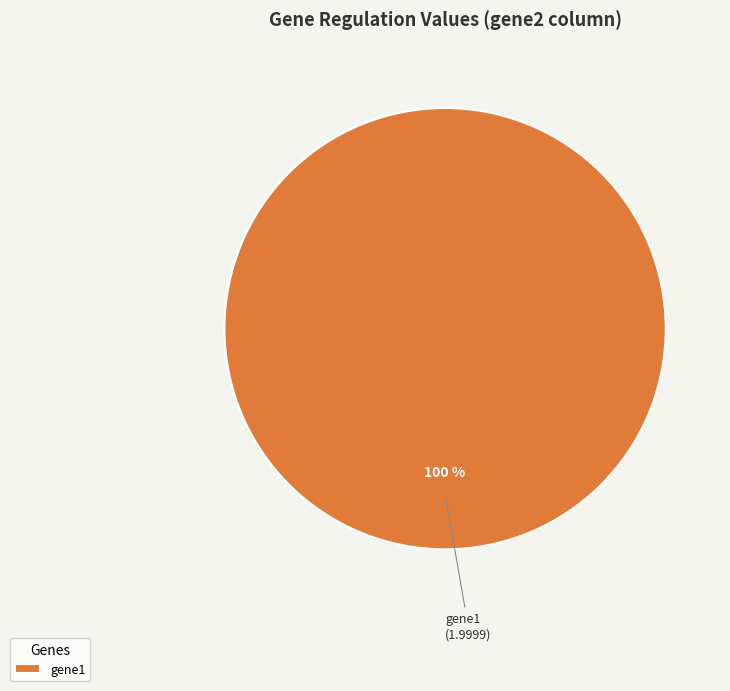

True or false: gene1 accounts for 87% of the total.

False